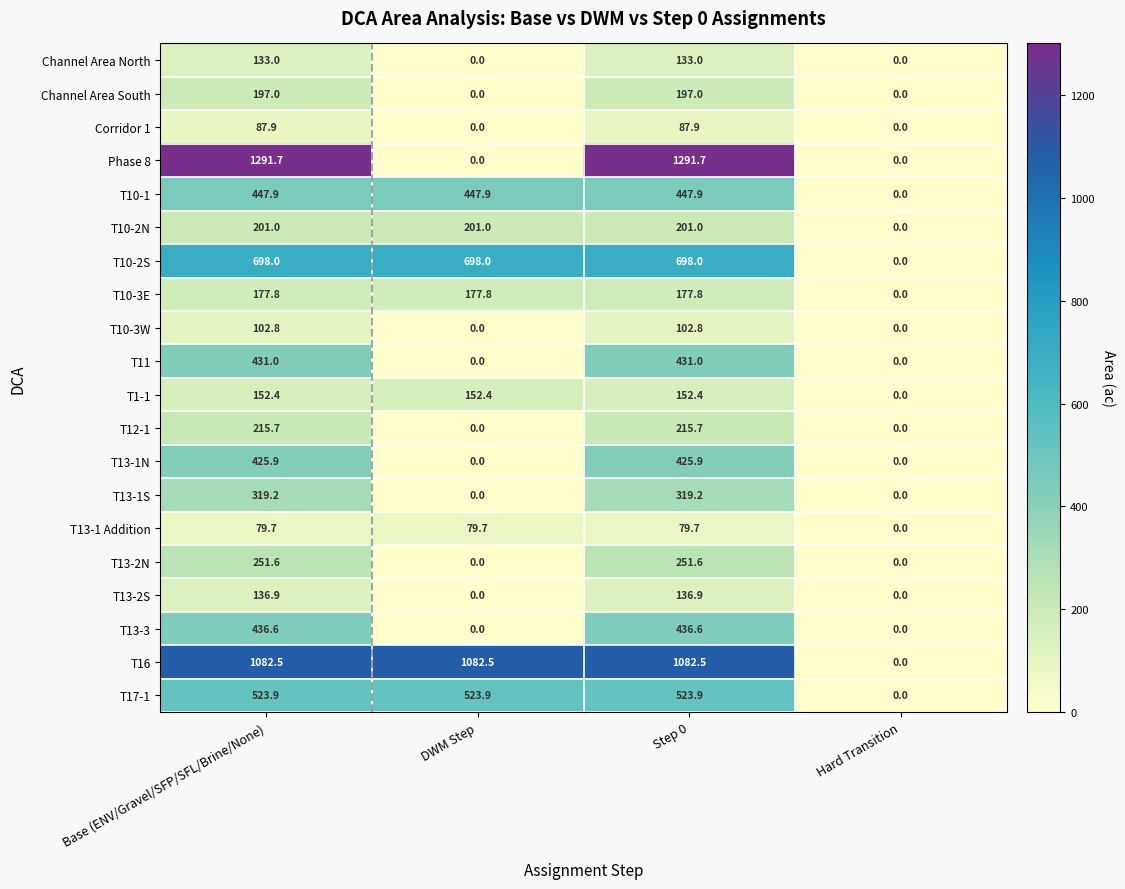

How many categories are shown in the chart?

4